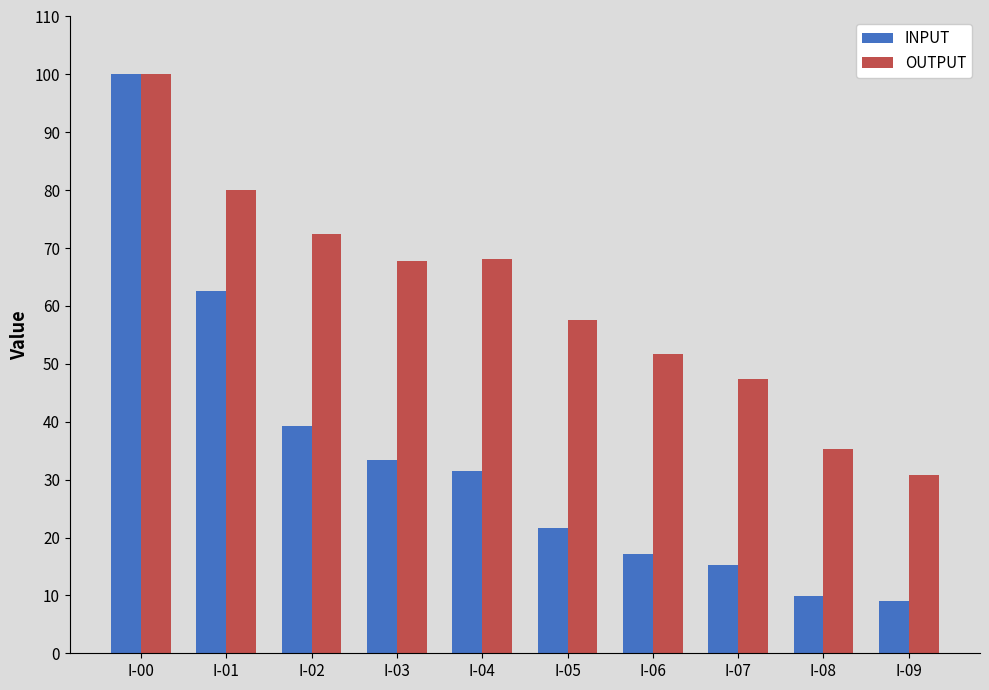

How many bars are there in total?

20